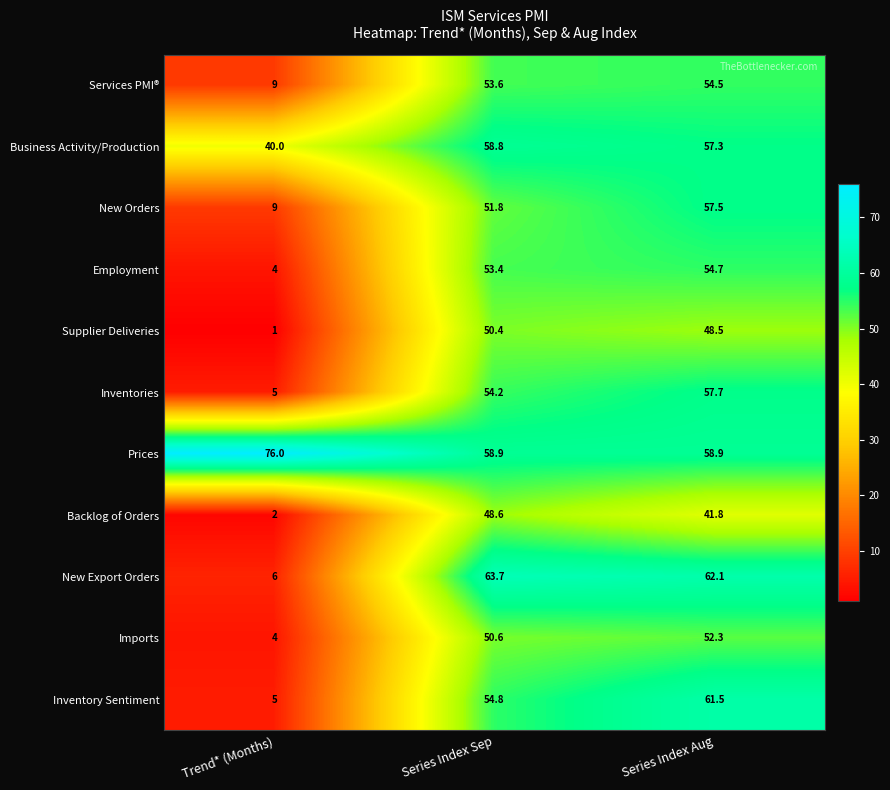

At Series Index Aug, list the series in order from smallest to largest.

Backlog of Orders, Supplier Deliveries, Imports, Services PMI®, Employment, Business Activity/Production, New Orders, Inventories, Prices, Inventory Sentiment, New Export Orders